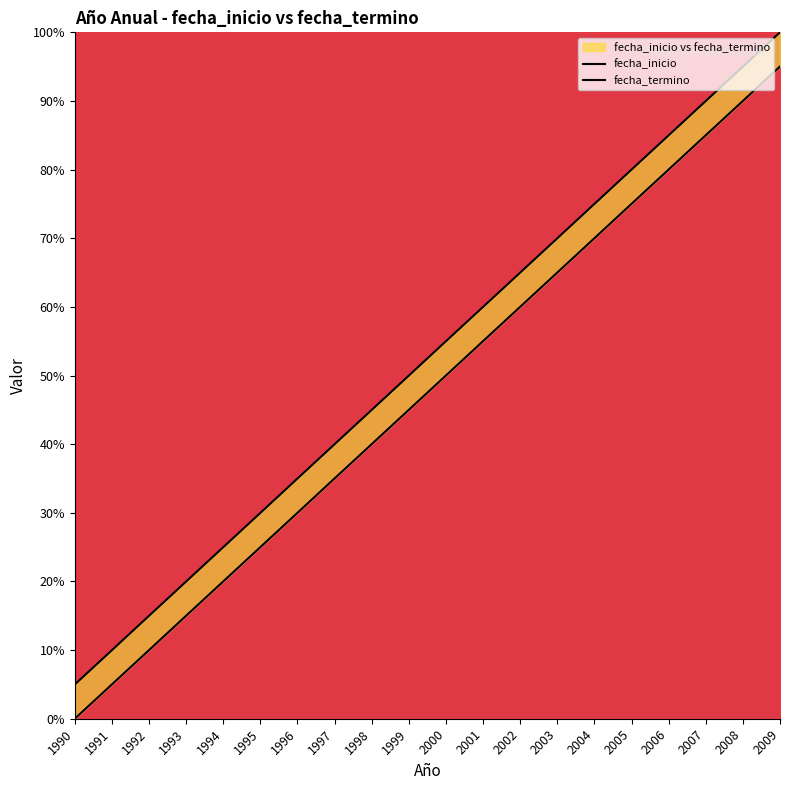

Which series has the widest spread of values?

fecha_inicio